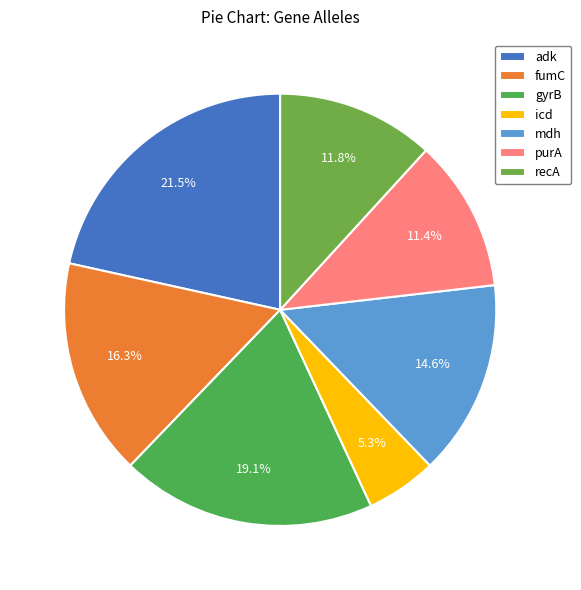

The mdh slice represents 22% of the pie. True or false?

False